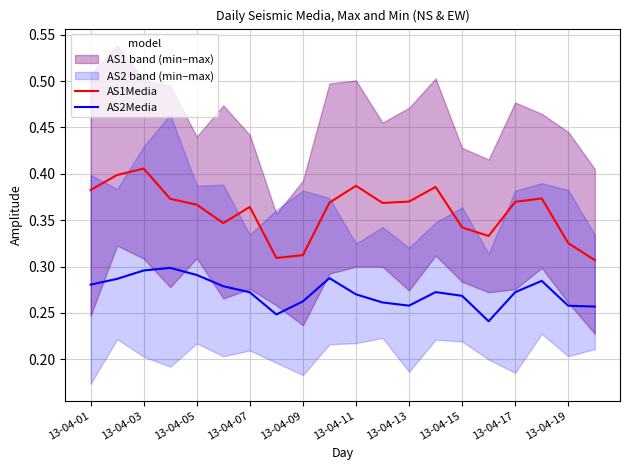

True or false: AS2Media and AS1Media cross at least once.

False